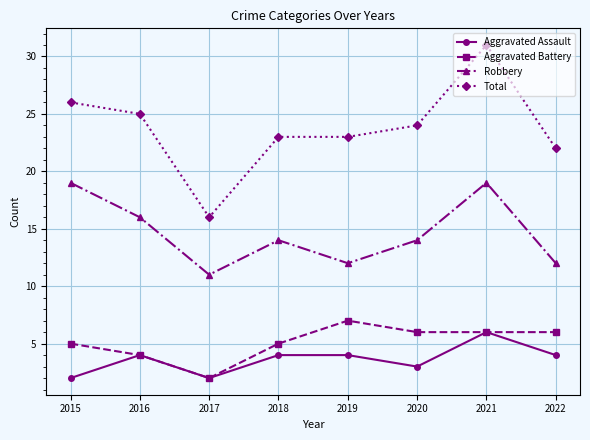

True or false: Aggravated Battery has a value of 5 at 2018.

True